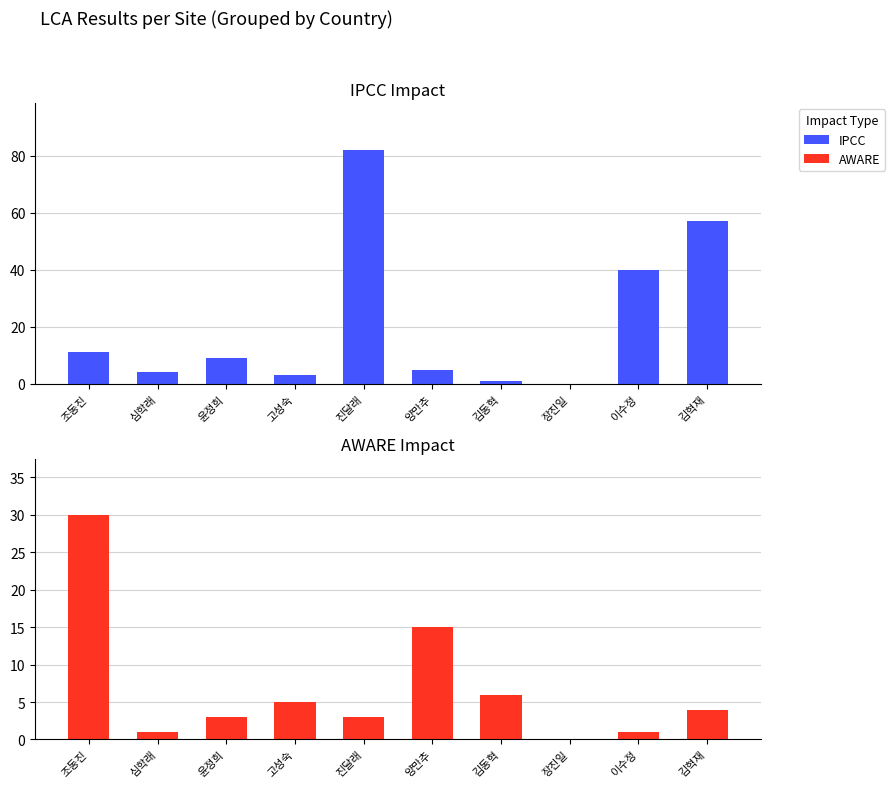

What is the label of the 4th bar from the right?

김동혁